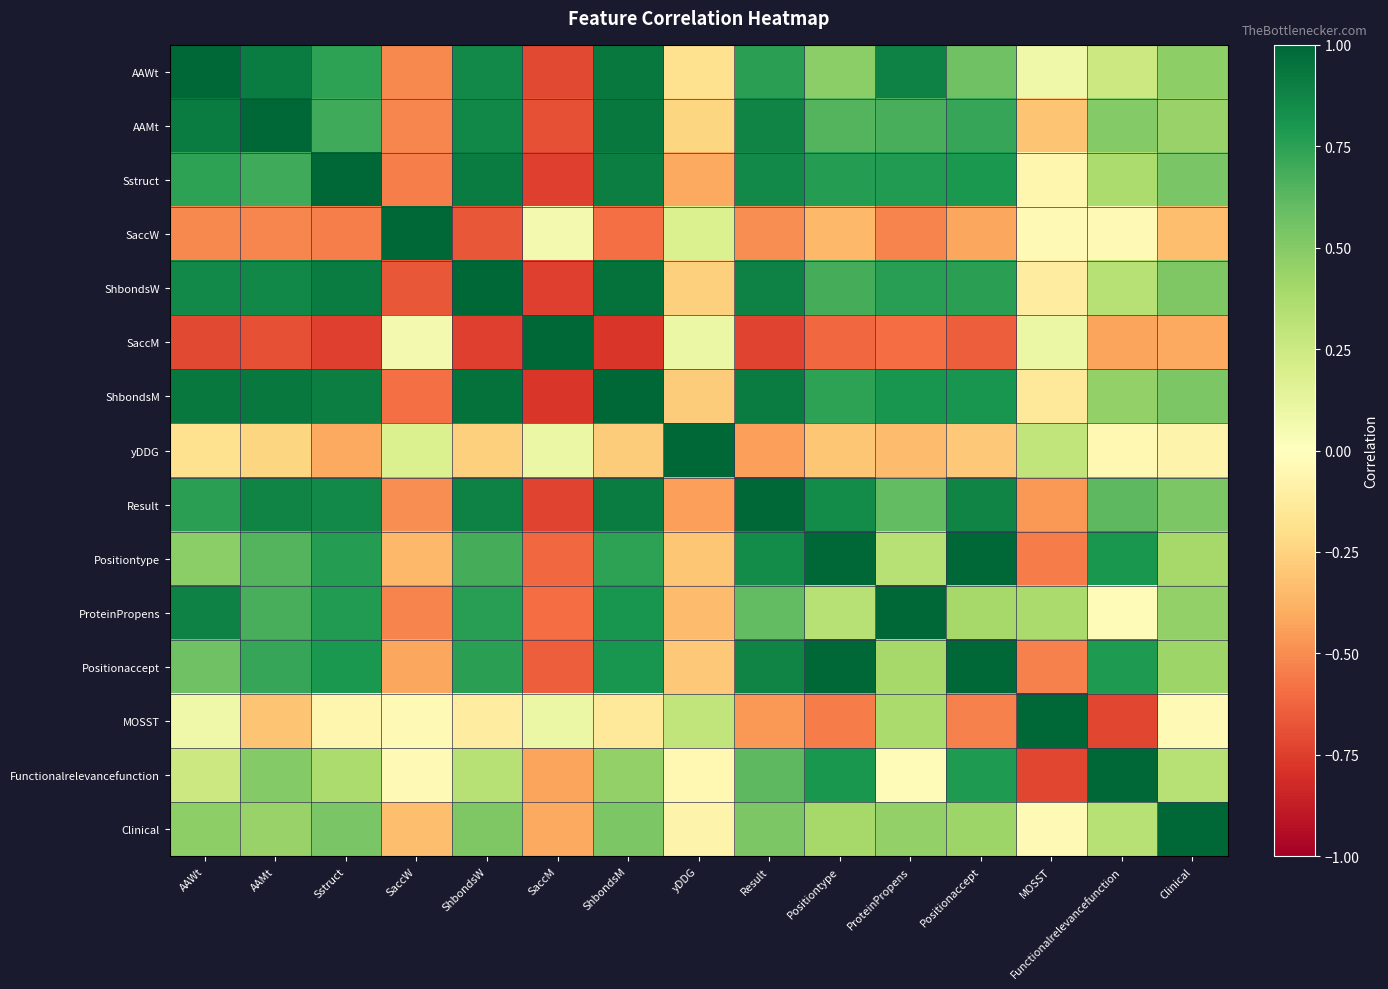

Rank the series at Clinical from highest to lowest value.

Clinical, Sstruct, Result, ShbondsM, ShbondsW, AAWt, ProteinPropens, AAMt, Positionaccept, Positiontype, Functionalrelevancefunction, MOSST, yDDG, SaccW, SaccM